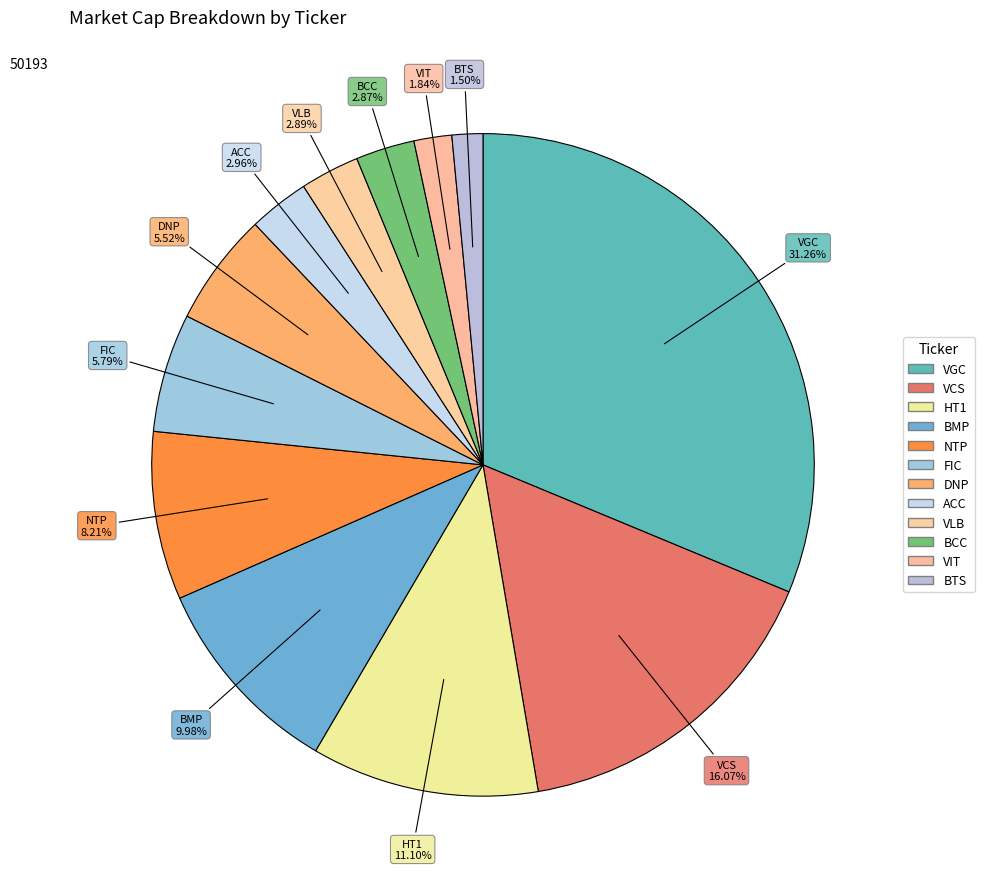

To the nearest percent, what is the average slice percentage?

8%